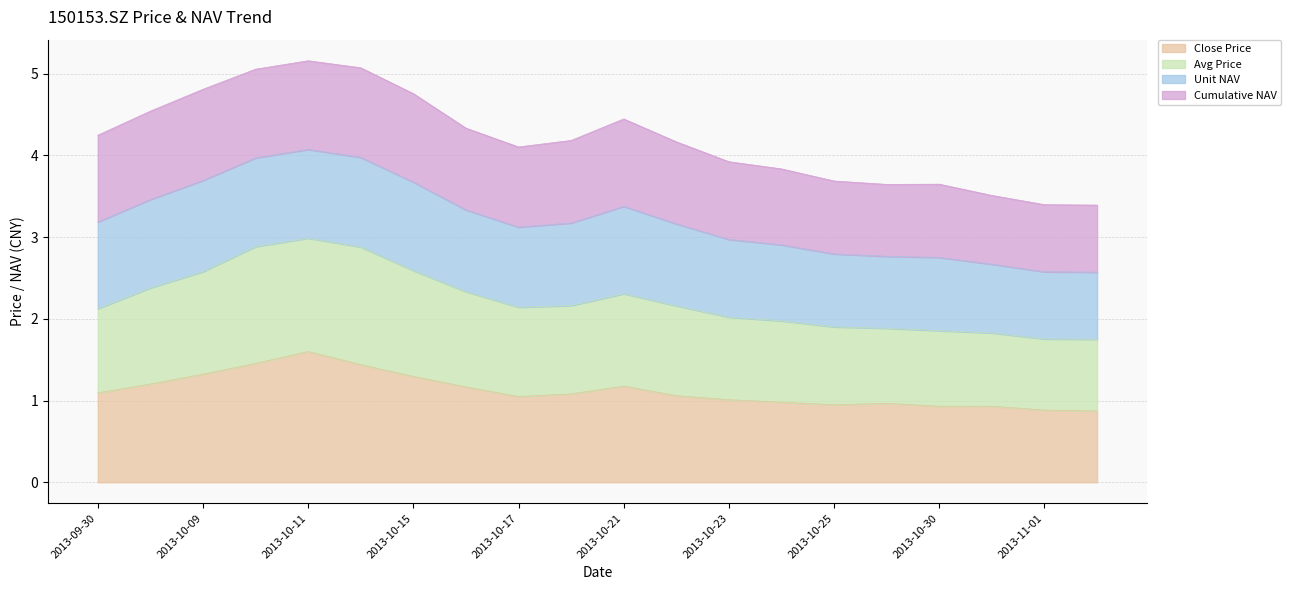

True or false: Avg Price and Close Price intersect in this chart.

False